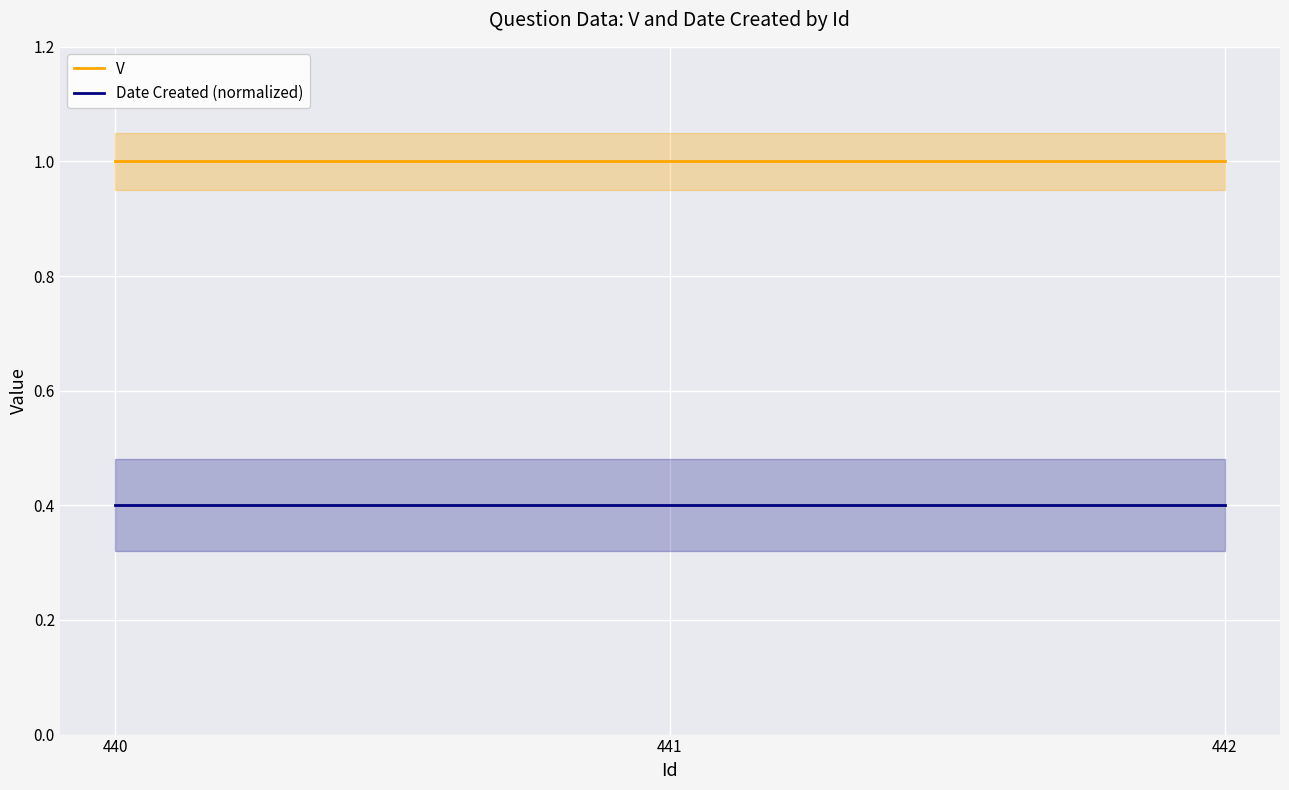

What are all the series names shown in the legend?

V, Date Created (normalized)